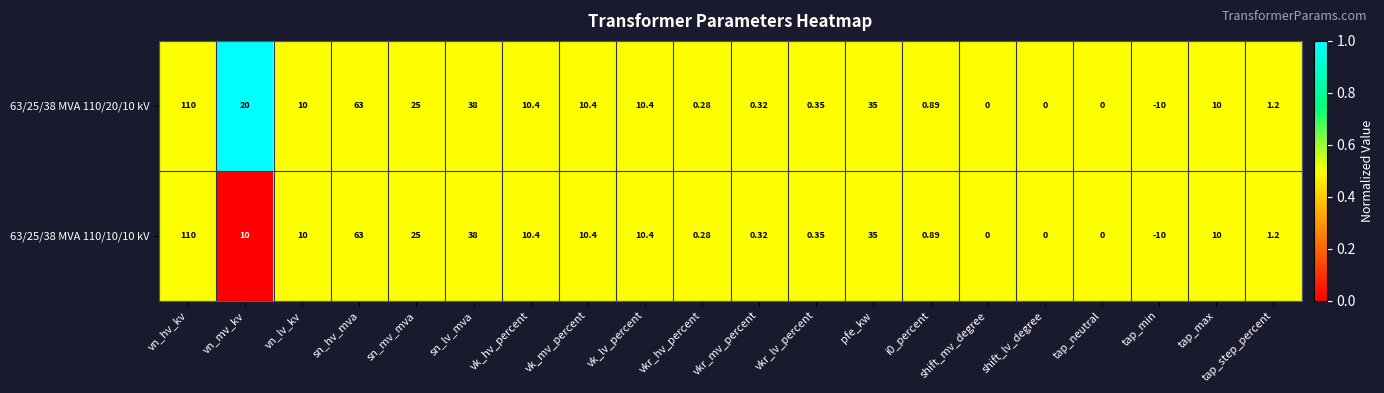

How many values in 63/25/38 MVA 110/20/10 kV are below zero?

1